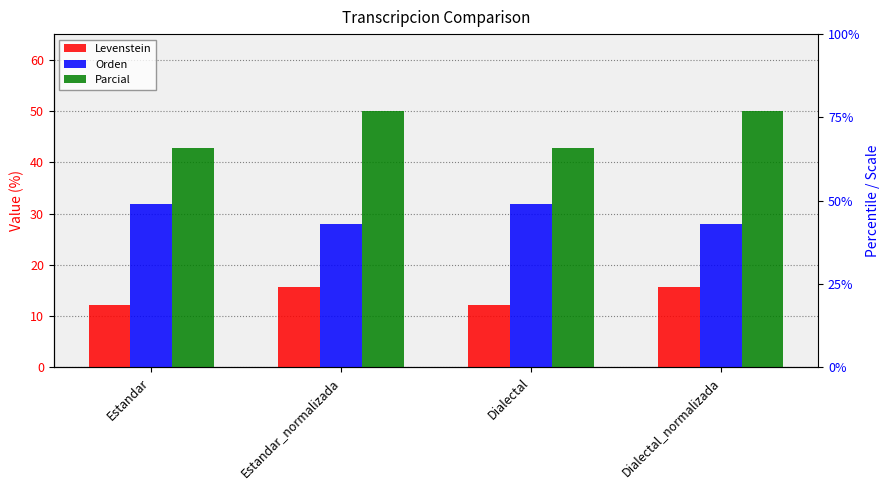

What is the label of the 2nd bar from the right?

Dialectal